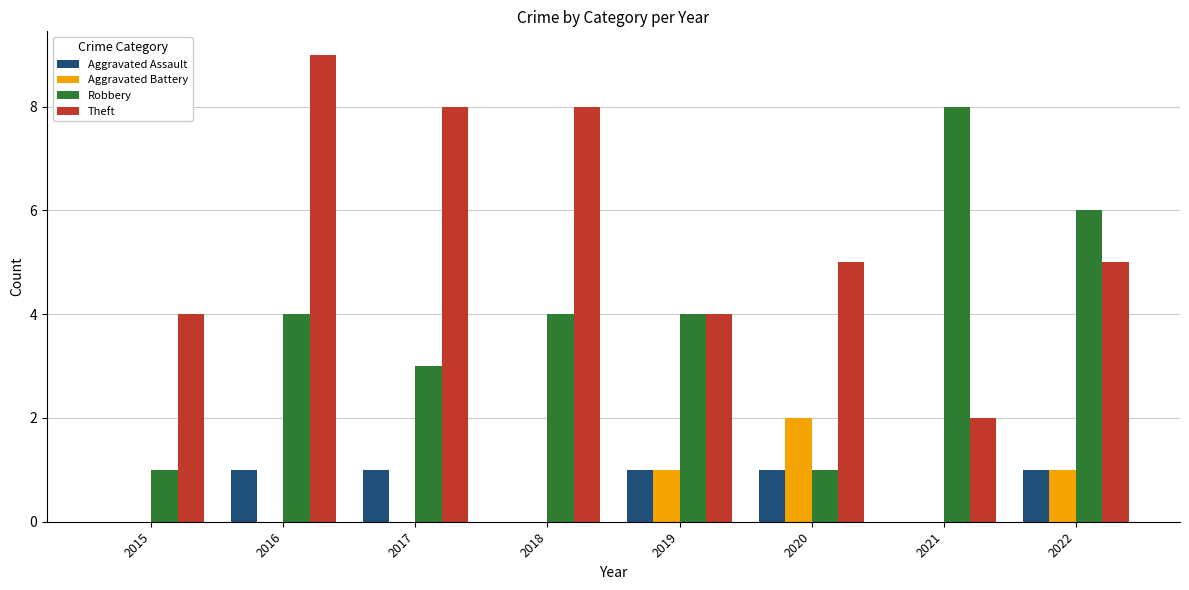

What are all the series names shown in the legend?

Aggravated Assault, Aggravated Battery, Robbery, Theft